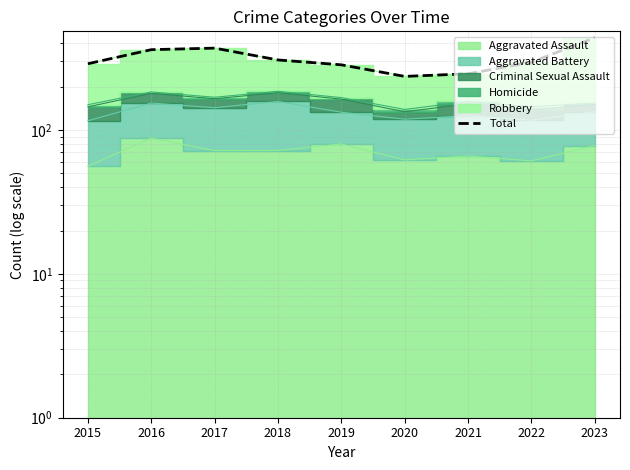

Reading left to right, extract all data points from this chart.

289	362	371	307	284	236	246	296	438